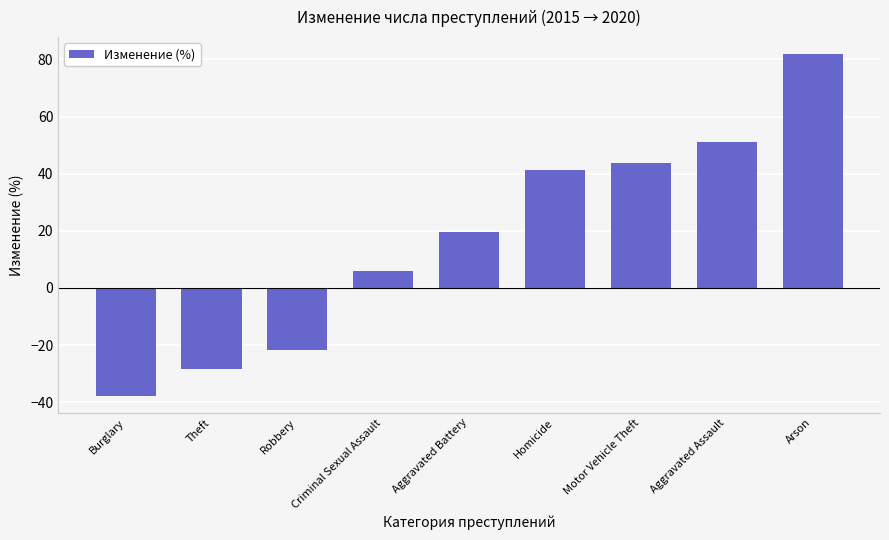

What is the label of the 4th bar from the right?

Homicide